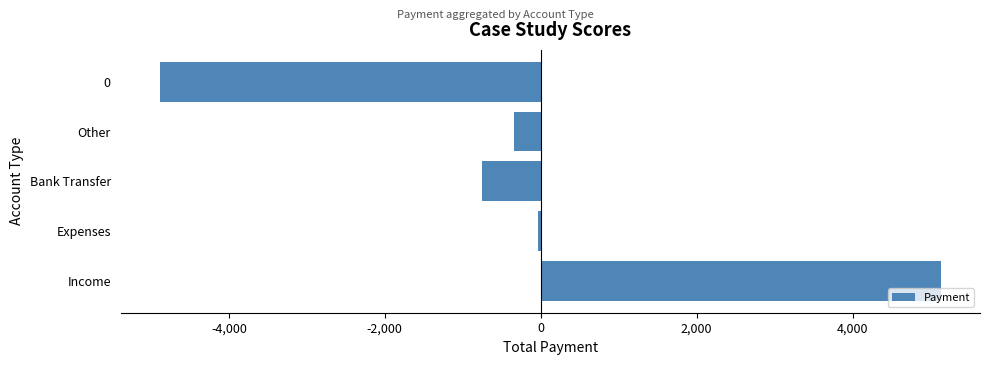

What is the maximum value shown in the chart?

5134.1